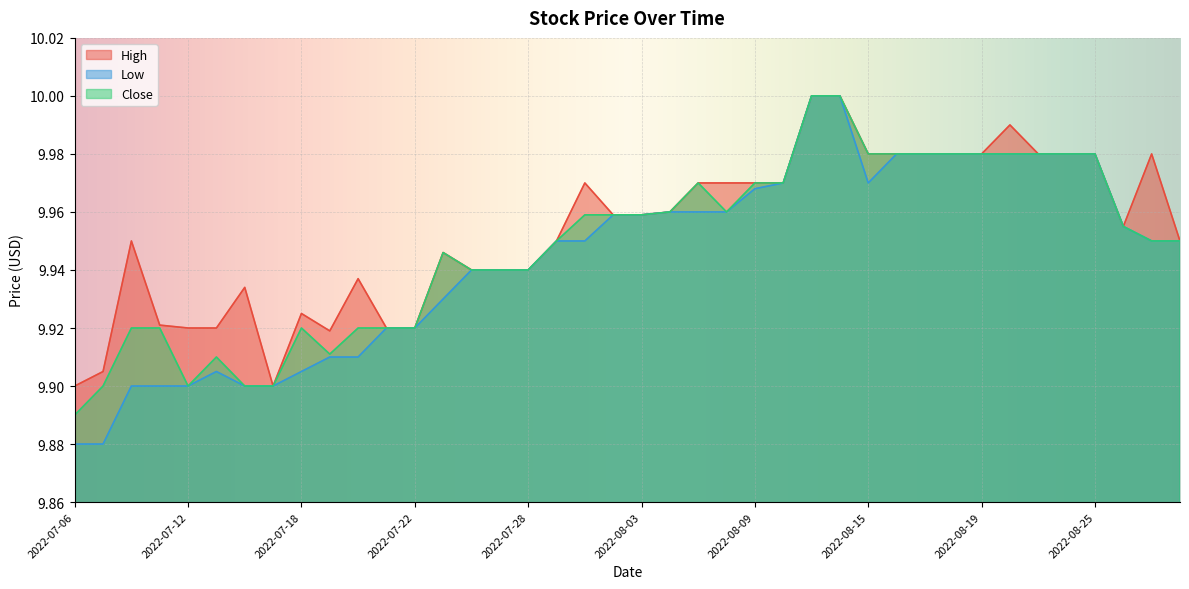

Reading left to right, what are all the values shown in this chart?

High: 9.9	9.9	9.9	9.9	9.9	9.9	9.9	9.9	9.9	9.9	9.9	9.9	9.9	9.9	9.9	9.9	9.9	9.9	10.0	10.0	10.0	10.0	10.0	10.0	10.0	10.0	10.0	10.0	10.0	10.0	10.0	10.0	10.0	10.0	10.0	10.0	10.0	10.0	10.0	9.9
Low: 9.9	9.9	9.9	9.9	9.9	9.9	9.9	9.9	9.9	9.9	9.9	9.9	9.9	9.9	9.9	9.9	9.9	9.9	9.9	10.0	10.0	10.0	10.0	10.0	10.0	10.0	10.0	10.0	10.0	10.0	10.0	10.0	10.0	10.0	10.0	10.0	10.0	10.0	9.9	9.9
Close: 9.9	9.9	9.9	9.9	9.9	9.9	9.9	9.9	9.9	9.9	9.9	9.9	9.9	9.9	9.9	9.9	9.9	9.9	10.0	10.0	10.0	10.0	10.0	10.0	10.0	10.0	10.0	10.0	10.0	10.0	10.0	10.0	10.0	10.0	10.0	10.0	10.0	10.0	9.9	9.9